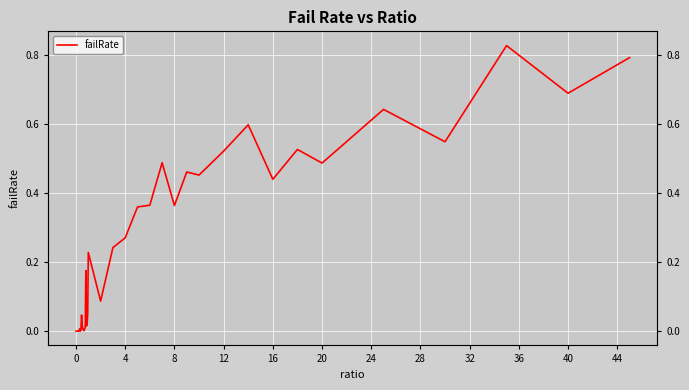

Is it true that the value at 20 is 0.0?

False